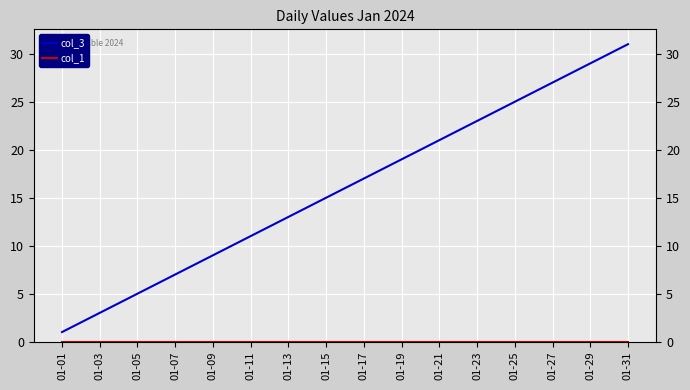

What is the highest value of the col_3 series?

31